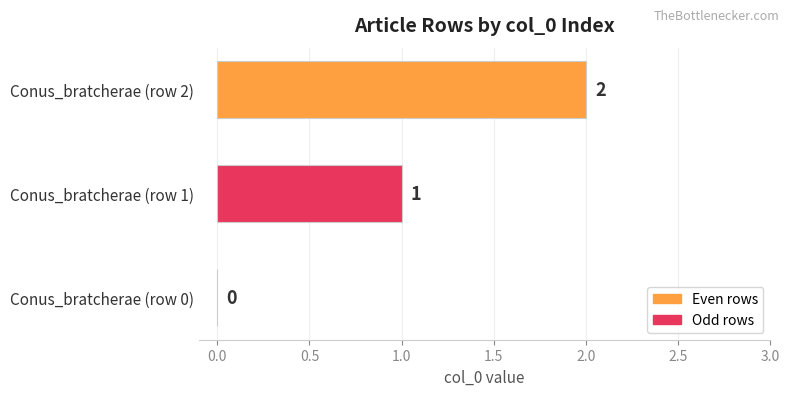

Which label corresponds to the largest value in the chart?

Conus_bratcherae (row 2)